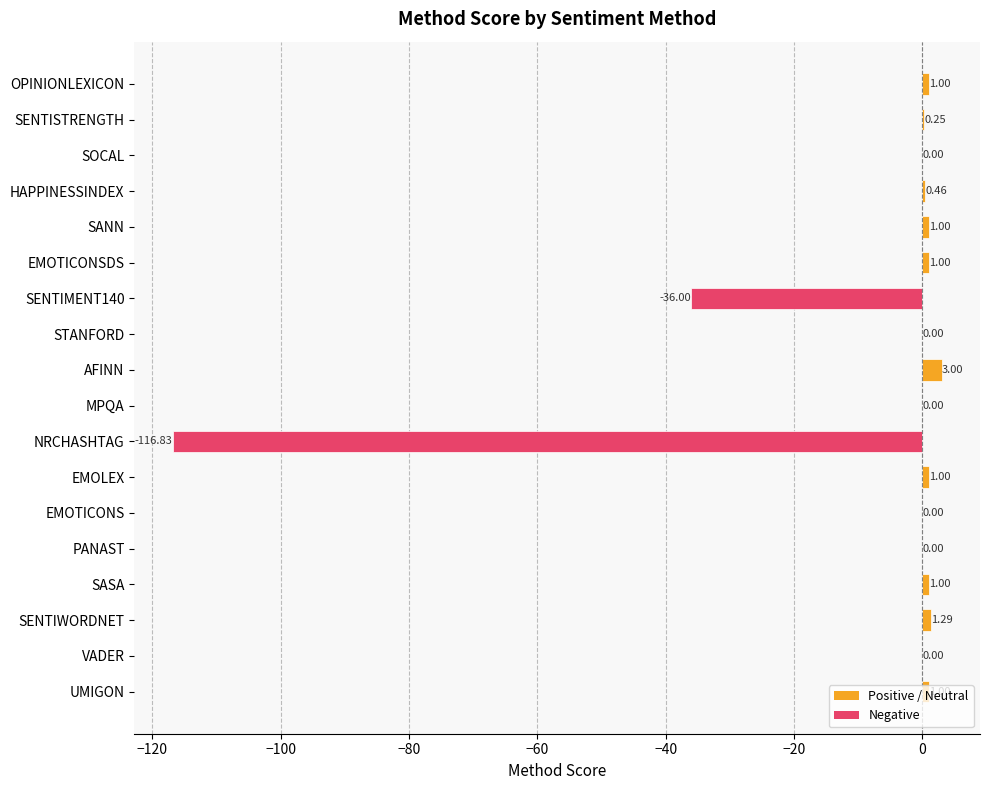

What is the sum of the values at PANAST and SENTIMENT140?

-36.0